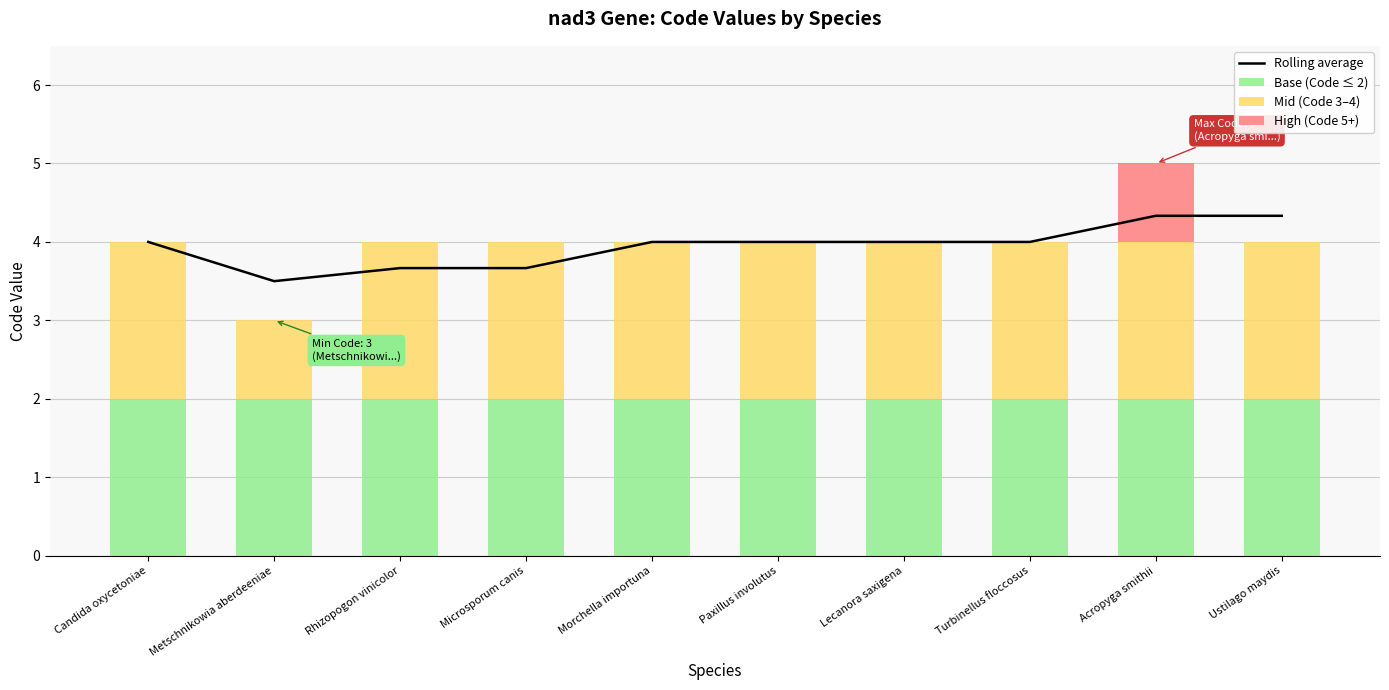

What is the difference between the maximum and minimum values in the Mid (Code 3–4) series?

1.0